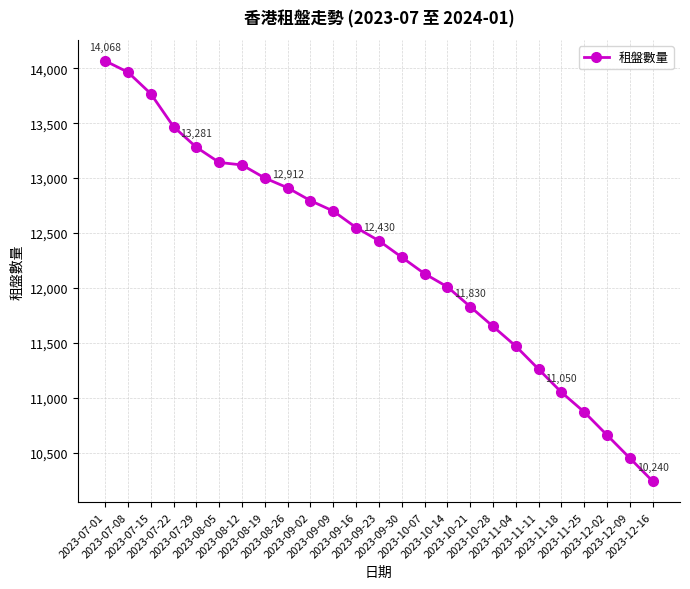

What is the maximum value shown in the chart?

14068